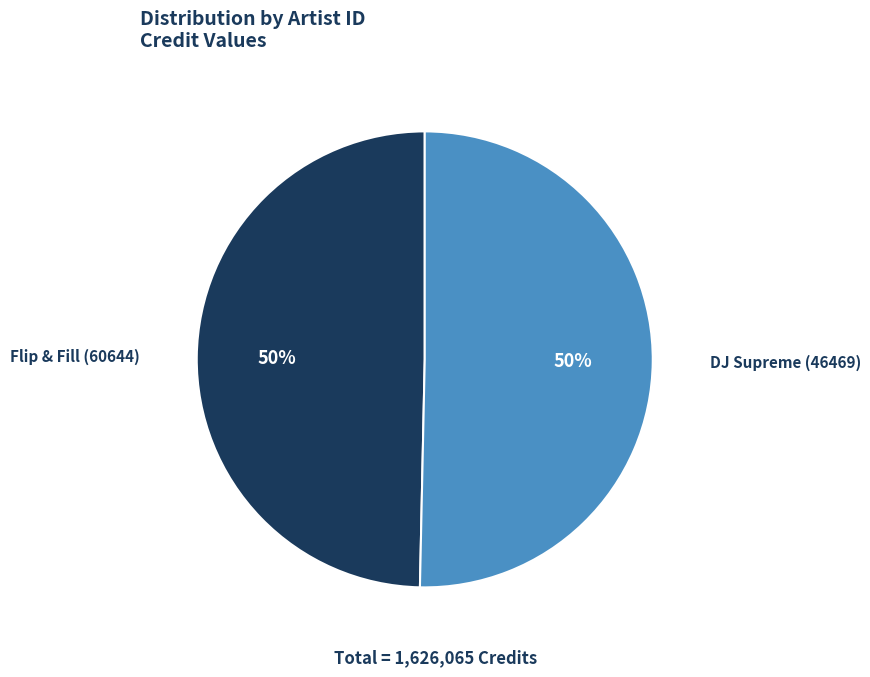

To the nearest percent, what is the combined percentage of Flip & Fill (60644) and DJ Supreme (46469)?

100%